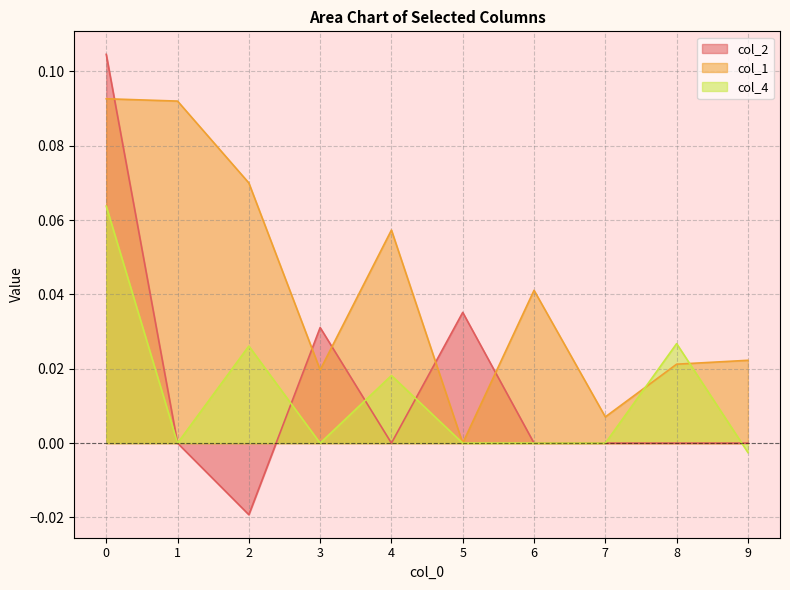

At which label is col_1 closest to 0?

5